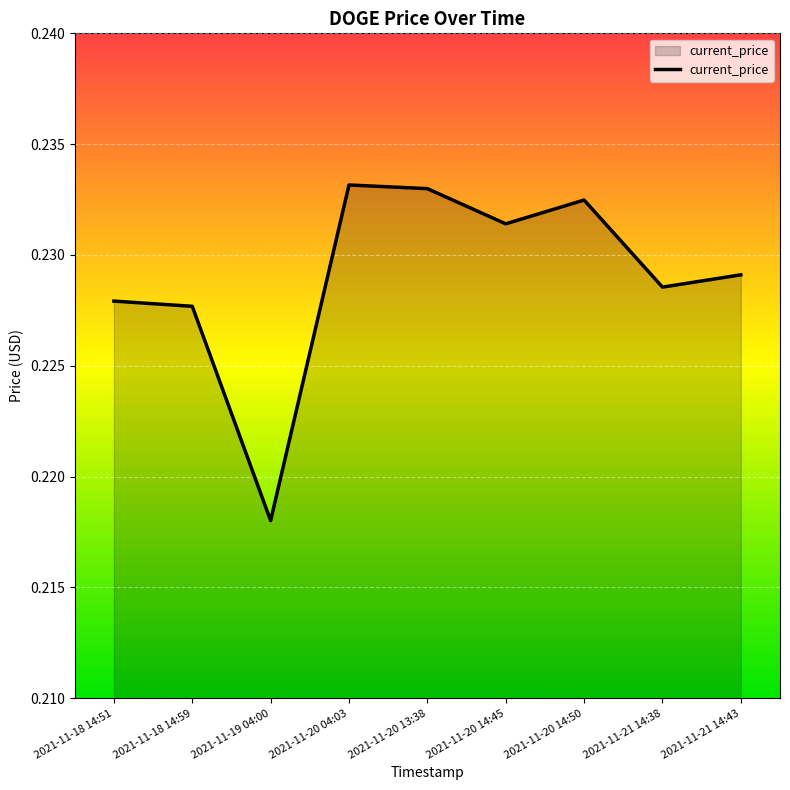

Which has a higher value, 2021-11-19 04:00 or 2021-11-20 14:50?

2021-11-20 14:50